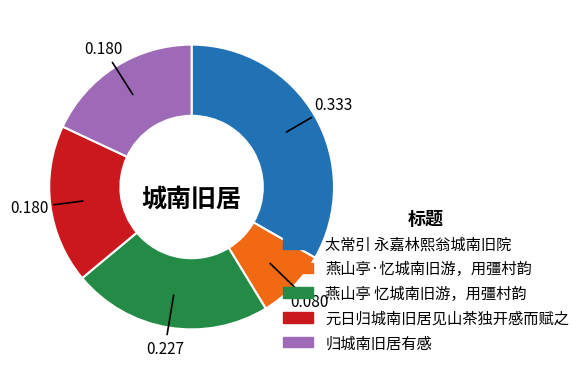

Does 归城南旧居有感 account for over 50% of the chart?

No